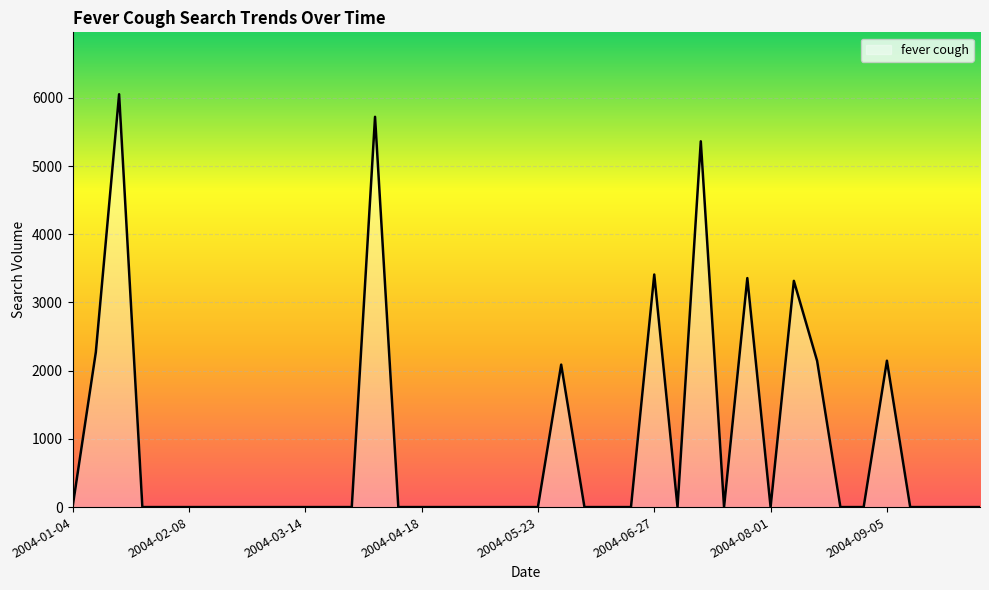

What is the average value?

896.8